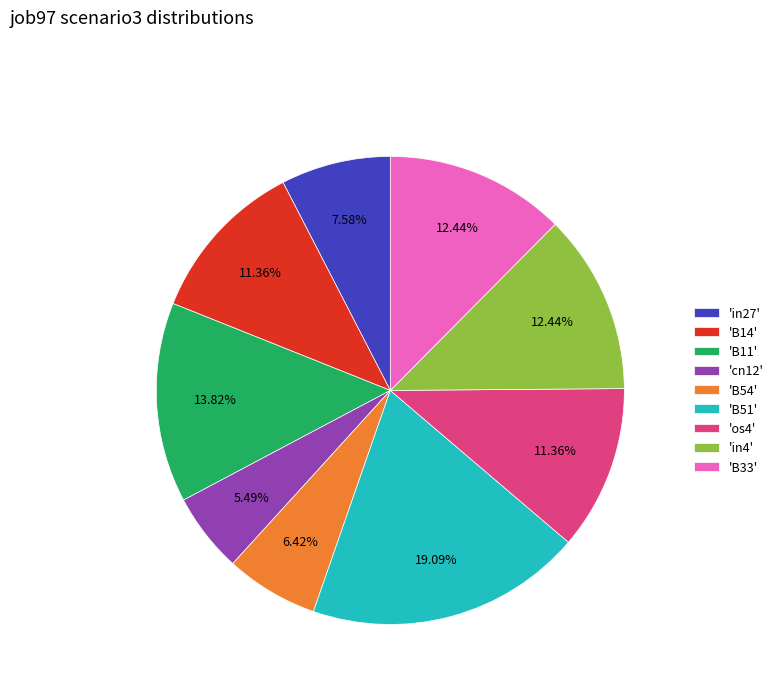

Which slice is the largest?

'B51'